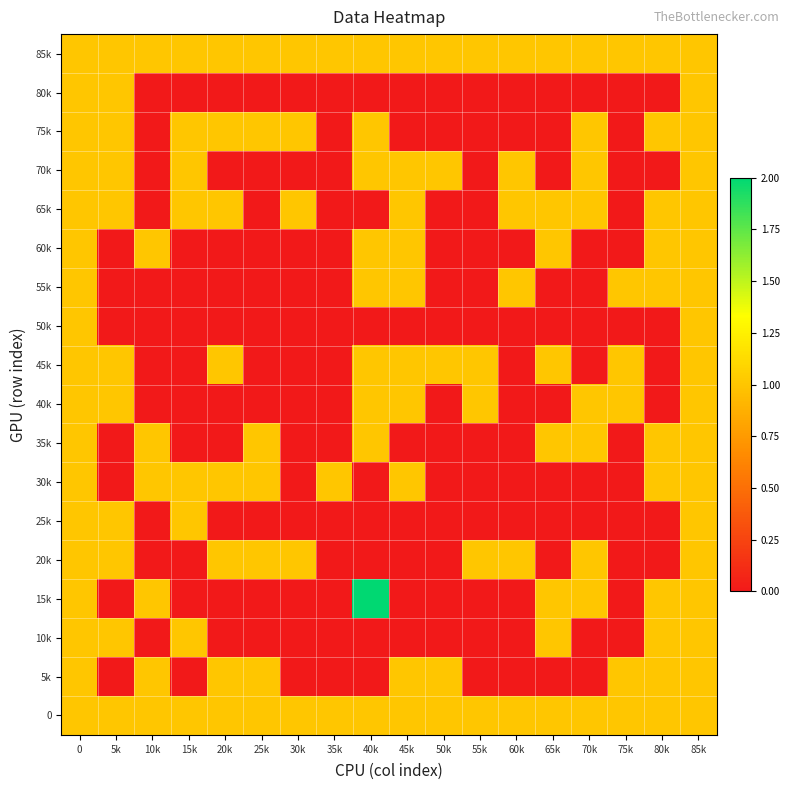

Rank the series at 5k from lowest to highest value.

60k, 55k, 50k, 35k, 30k, 15k, 5k, 85k, 80k, 75k, 70k, 65k, 45k, 40k, 25k, 20k, 10k, 0